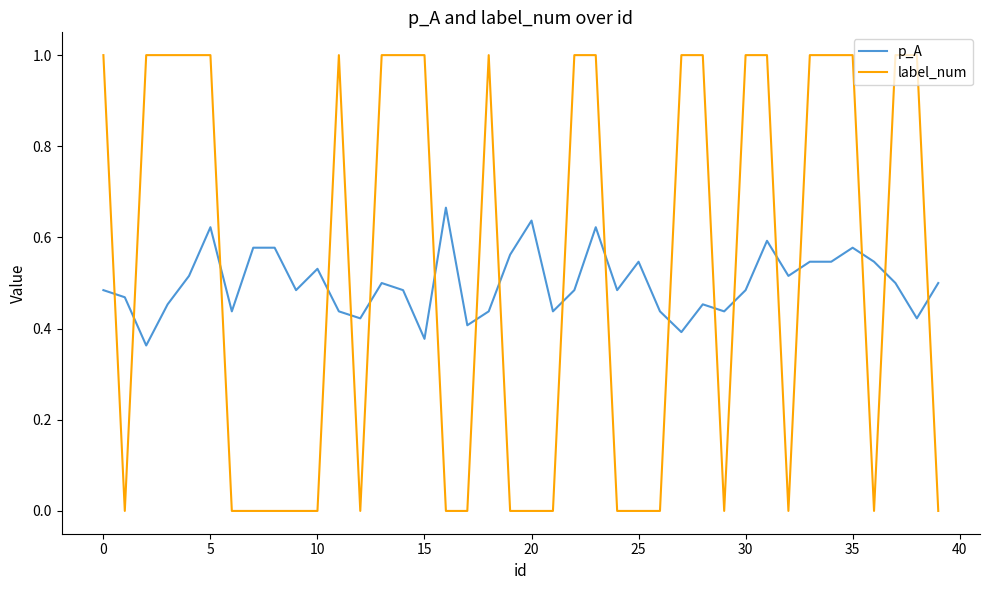

What is the maximum value for label_num?

1.0